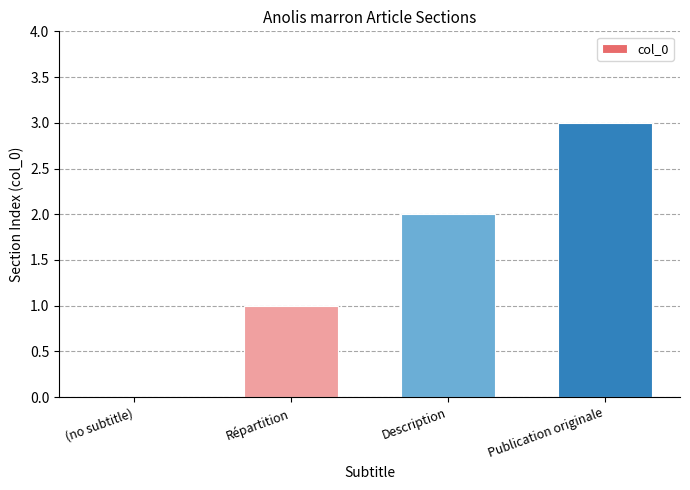

How many positive values are there?

3